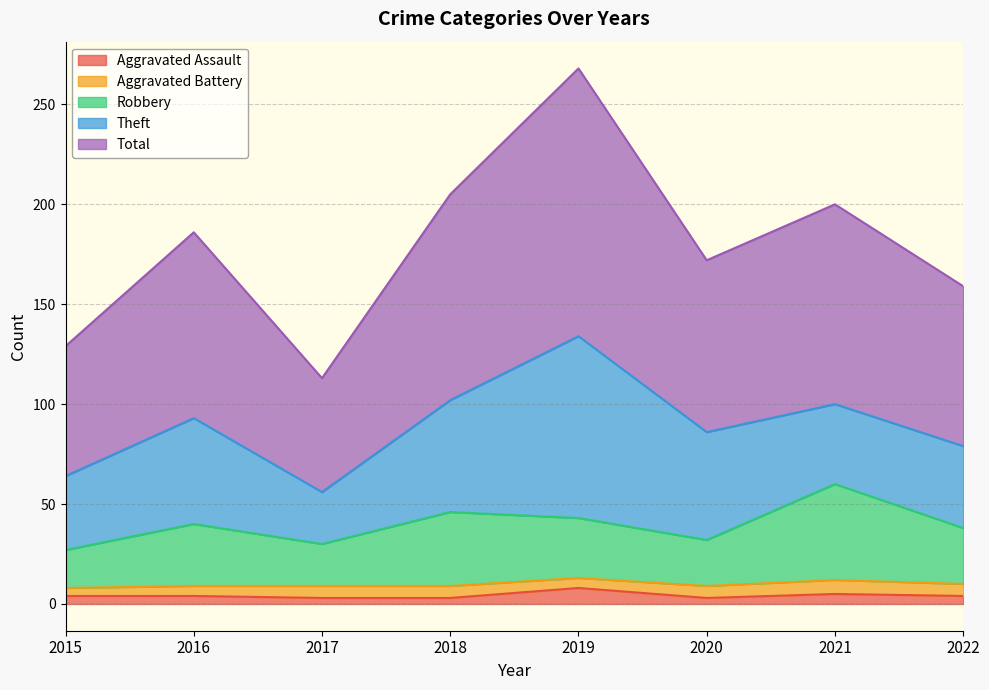

What is the average value of the Total series?

179